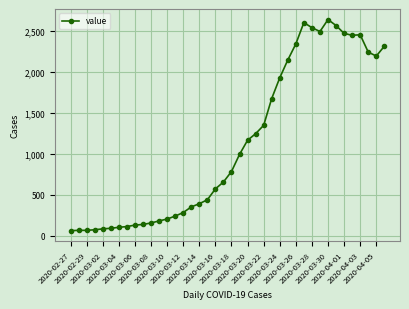

What is the minimum value shown in the chart?

61